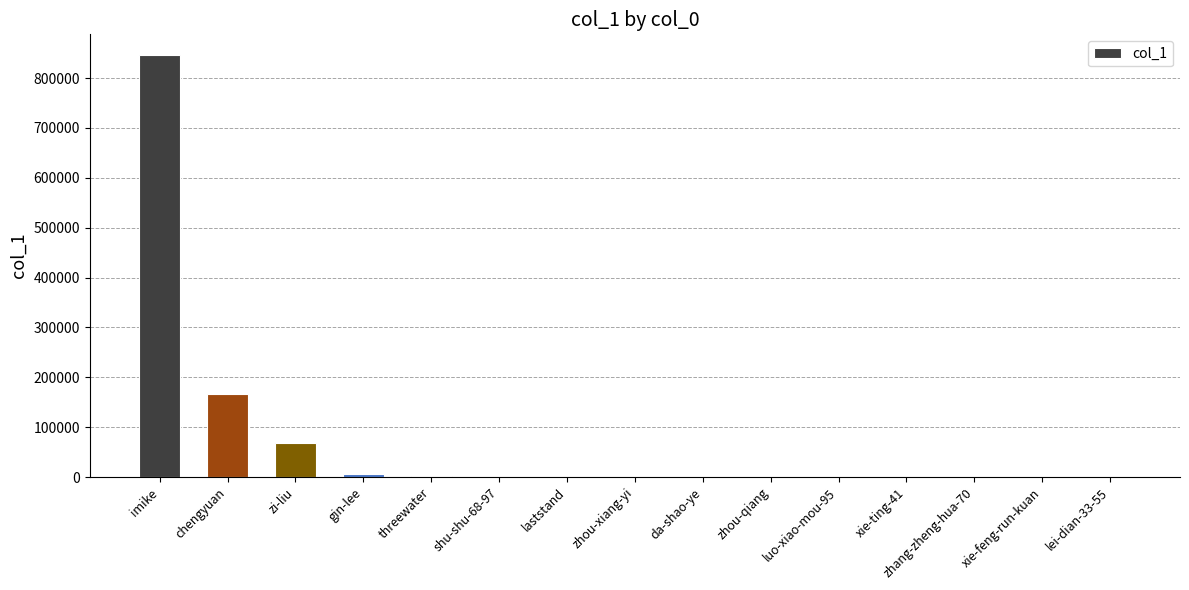

Where is the data nearest to the value 422694?

chengyuan